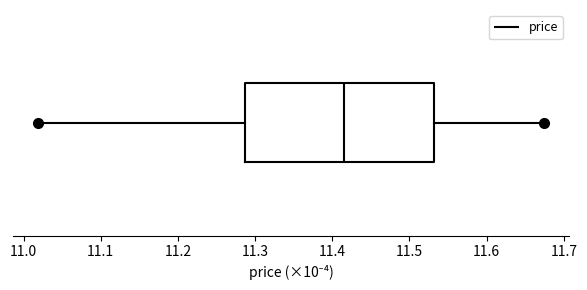

Read this box plot against the x-axis: the position of the median line, the range covered by the box, and the ends of both whiskers. The values are not printed on the chart, so give them approximately, as read against the axis.

median 11.42, box 11.29 to 11.53, whiskers 11.02 to 11.67